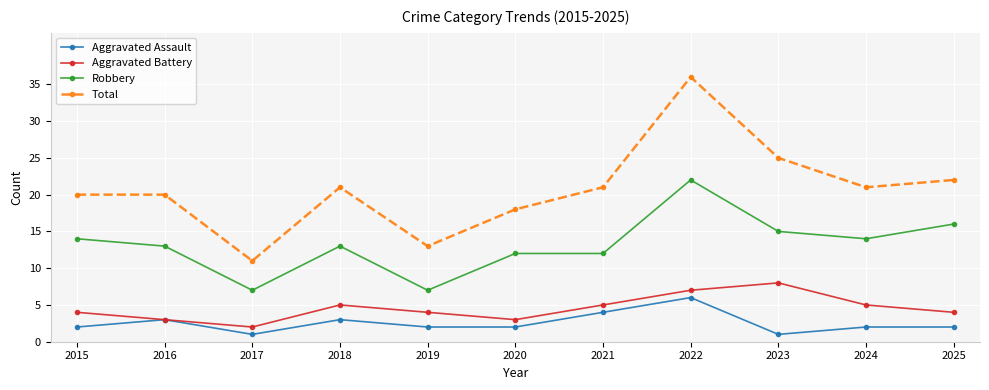

How many distinct data groups are displayed?

4